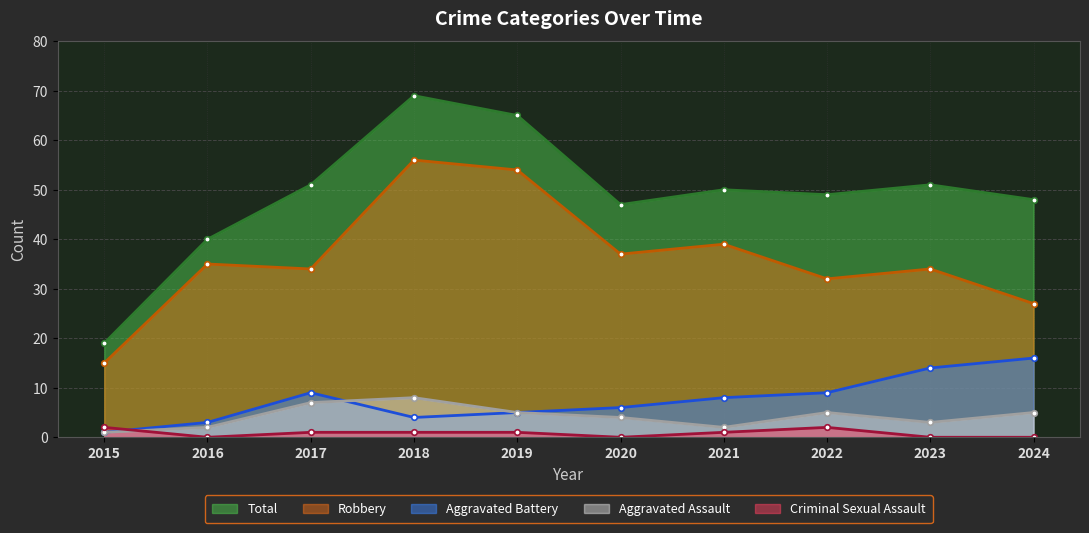

What is the maximum value shown in the chart?

69